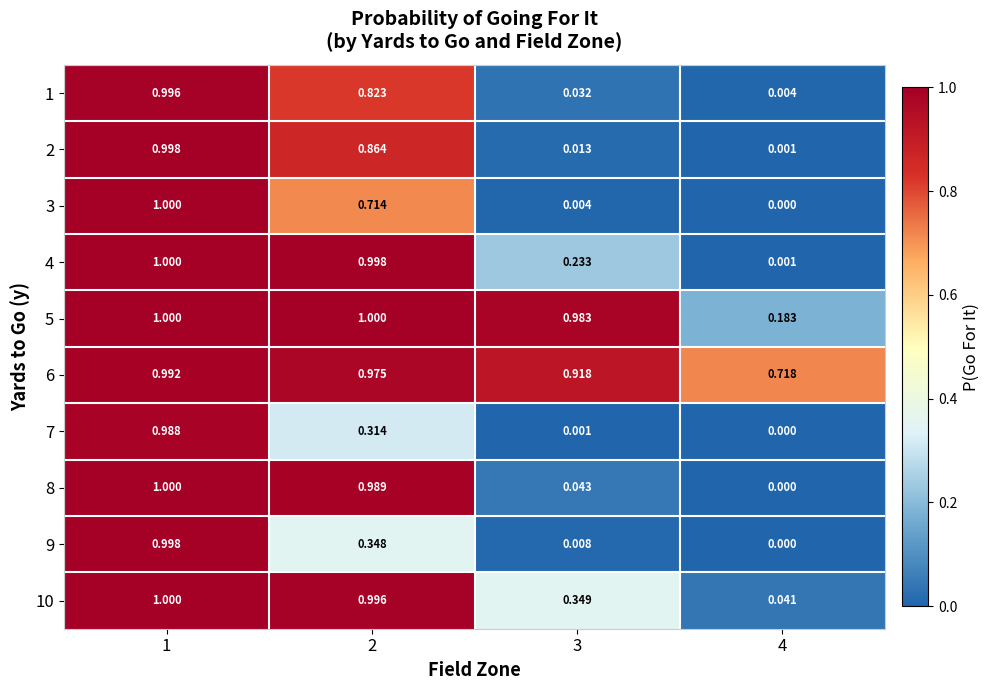

Is the value of 6 at 1 greater than the value of 1 at 2?

Yes